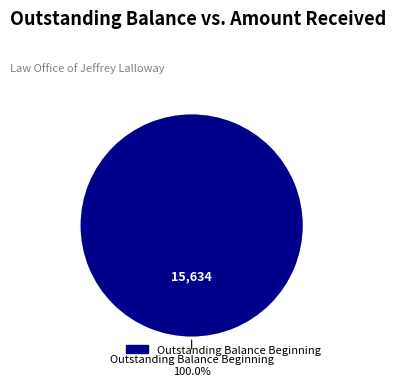

Is there a majority slice in this chart?

Yes